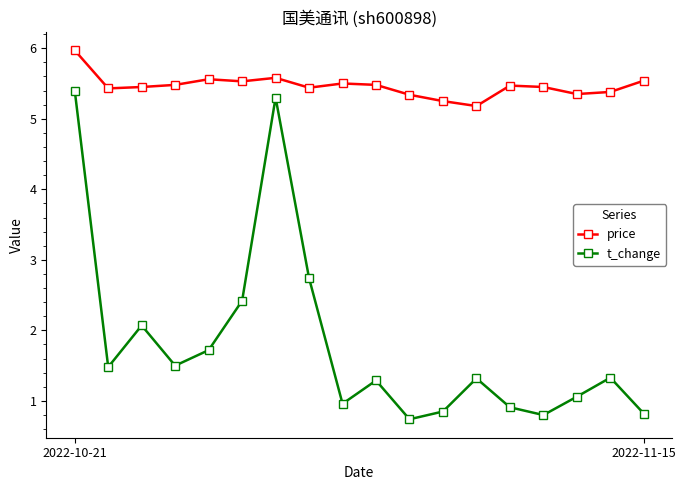

Which series has the widest spread of values?

t_change